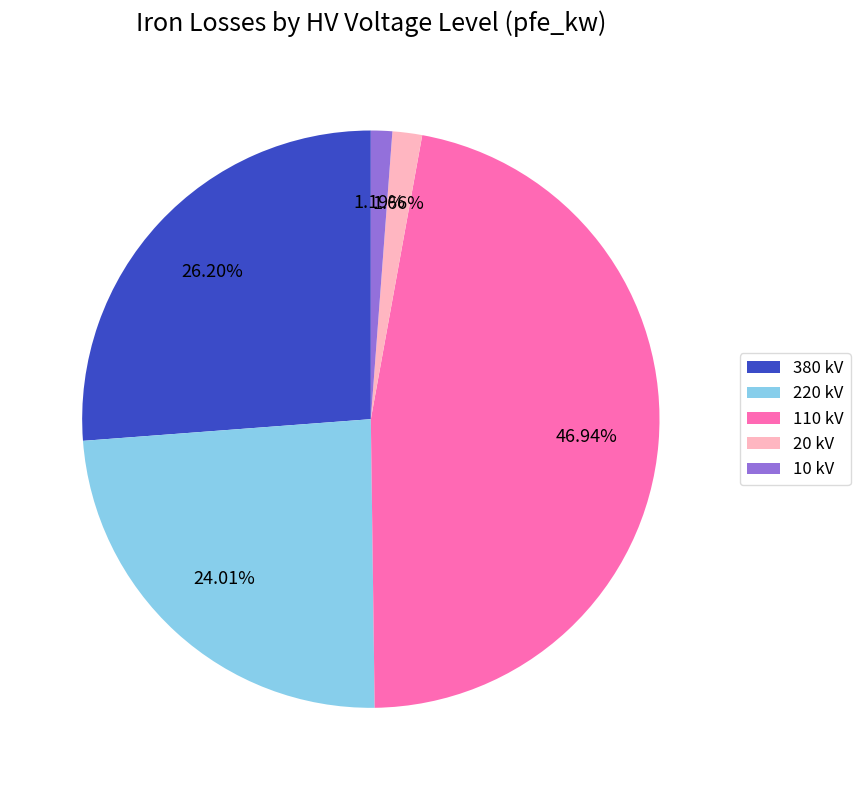

Does any single category account for the majority?

No